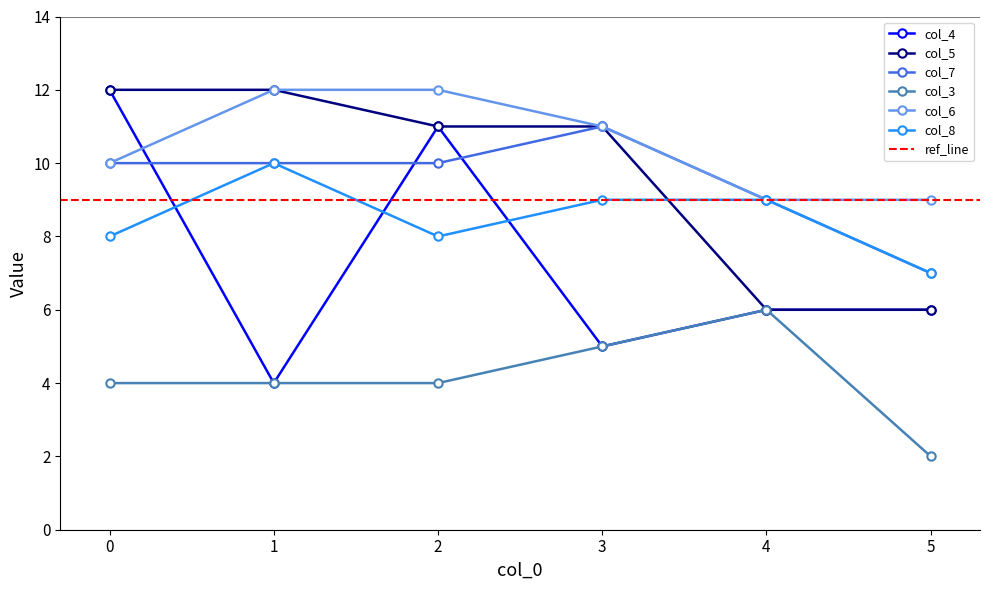

Reading left to right, list all the values displayed in this chart.

col_4: 0=12	1=4	2=11	3=5	4=6	5=6
col_5: 0=12	1=12	2=11	3=11	4=6	5=6
col_7: 0=10	1=10	2=10	3=11	4=9	5=7
col_3: 0=4	1=4	2=4	3=5	4=6	5=2
col_6: 0=10	1=12	2=12	3=11	4=9	5=9
col_8: 0=8	1=10	2=8	3=9	4=9	5=7